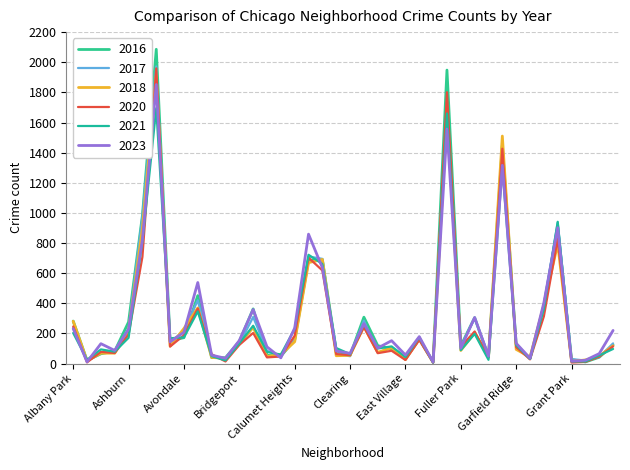

At which label does 2016 first exceed 126?

Albany Park